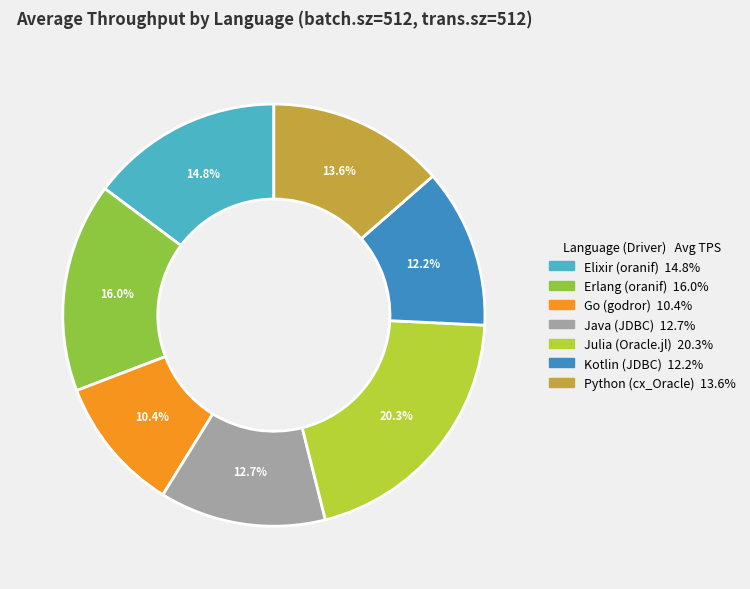

Which slice is the smallest?

Go (godror)